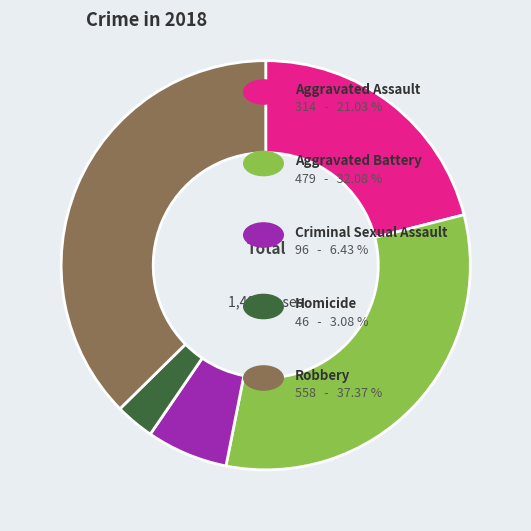

Count the number of slices in the pie.

5